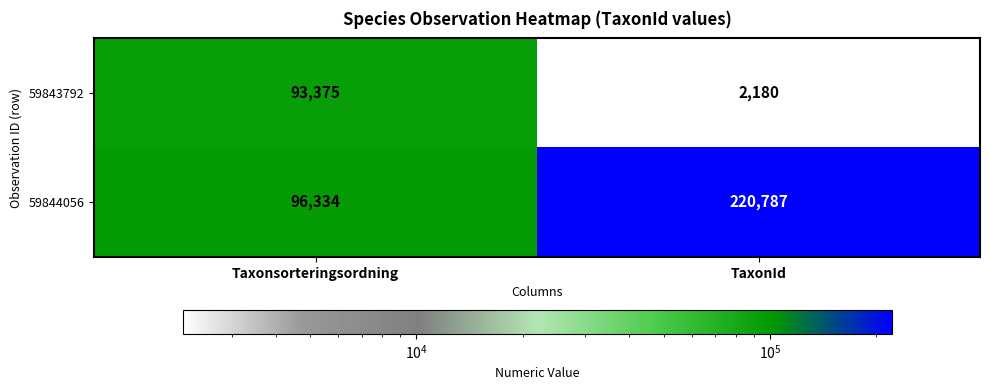

What is the spread (max minus min) of values at Taxonsorteringsordning?

2959